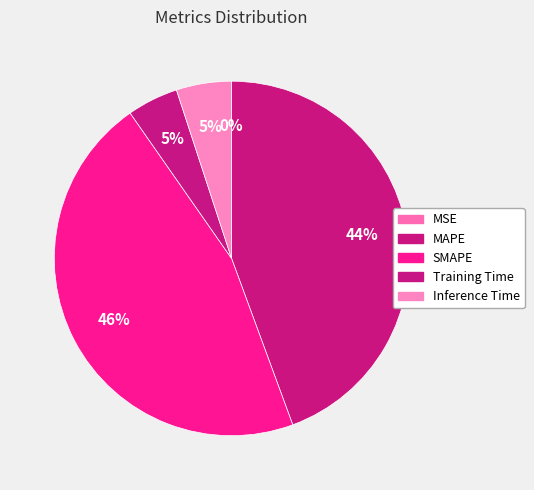

What is the change in value from MSE to SMAPE?

+6.9